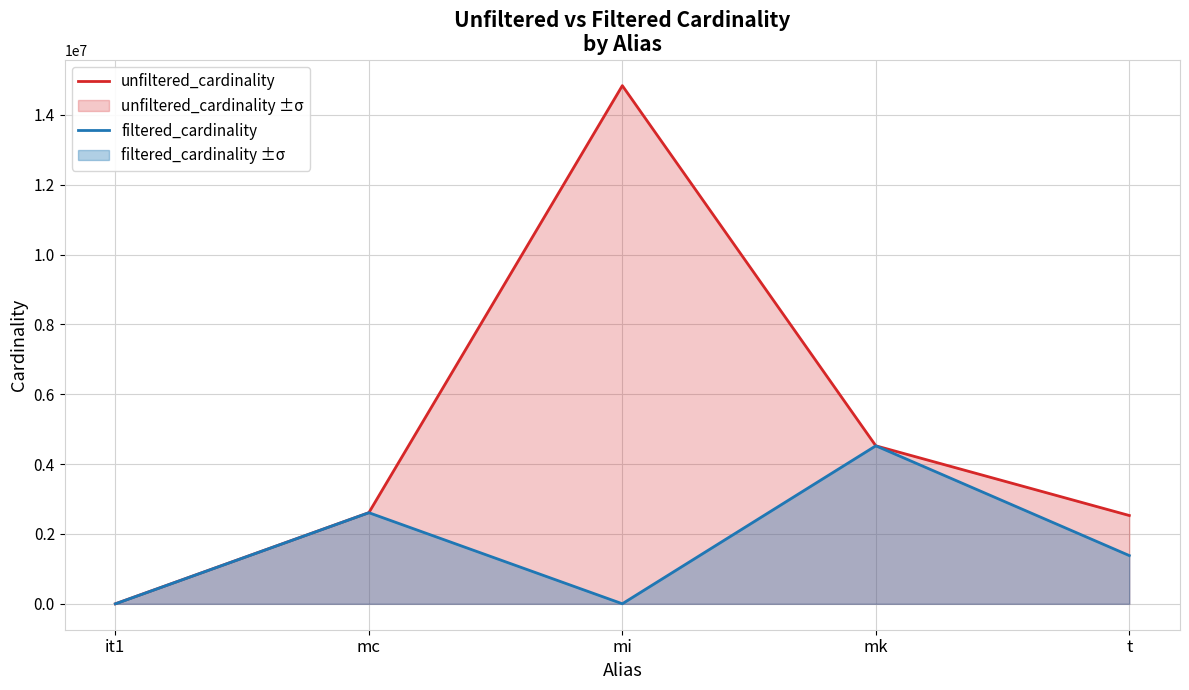

At how many categories does at least one series exceed 1531359?

4